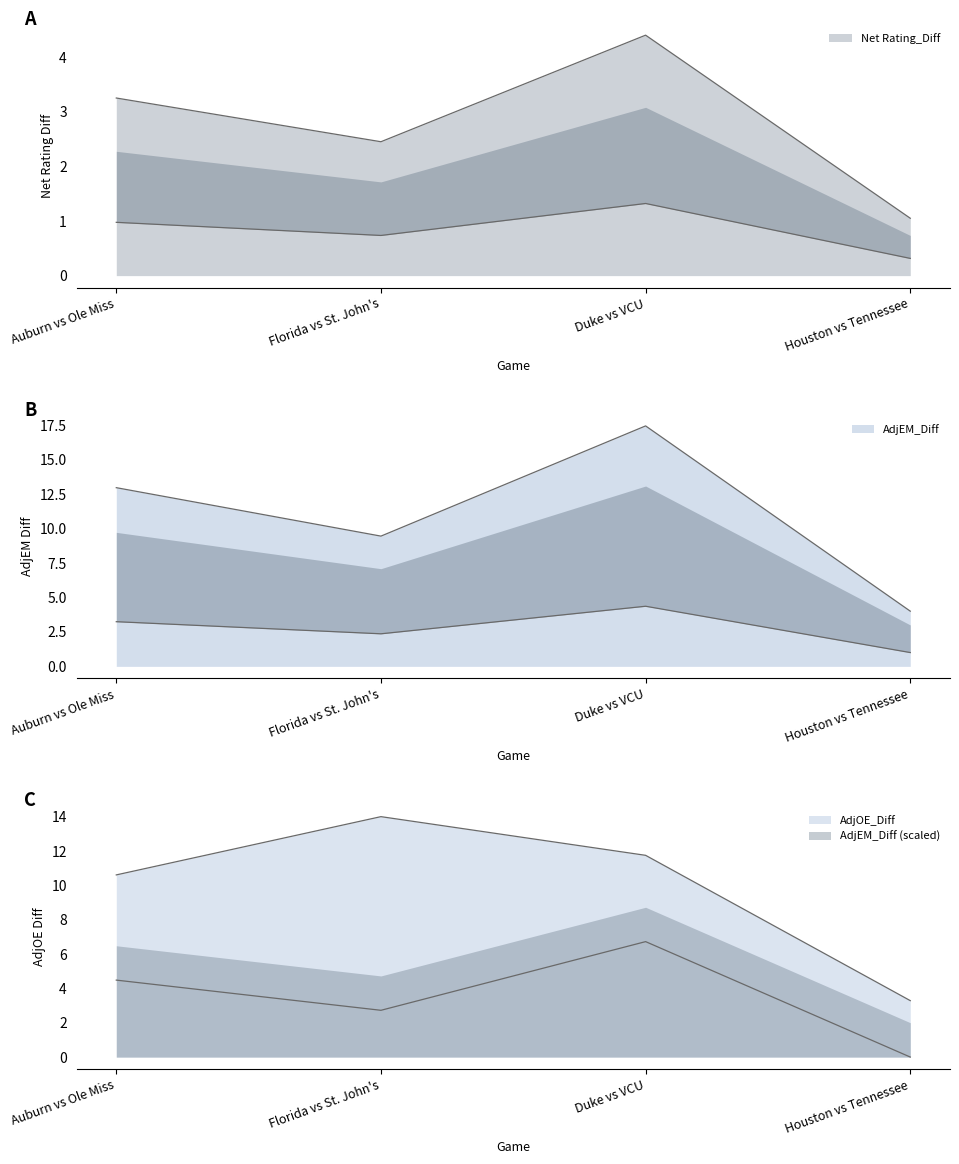

Between Duke vs VCU and Florida vs St. John's, which is larger?

Duke vs VCU